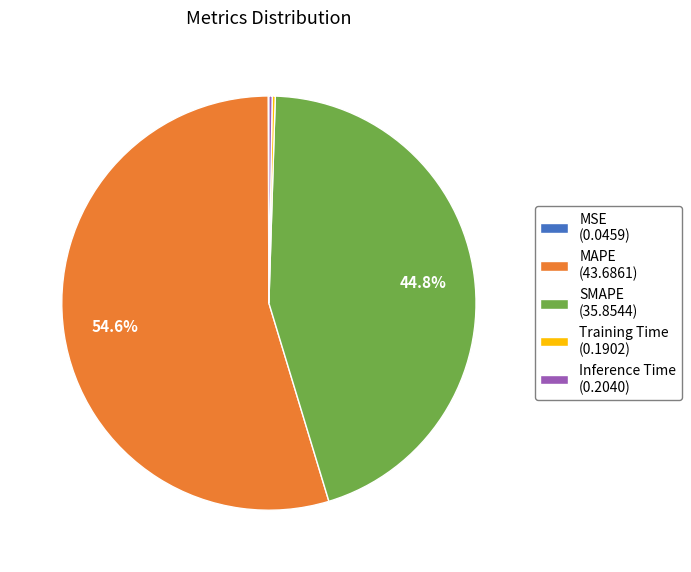

Is MAPE (43.6861) the majority of the pie?

Yes